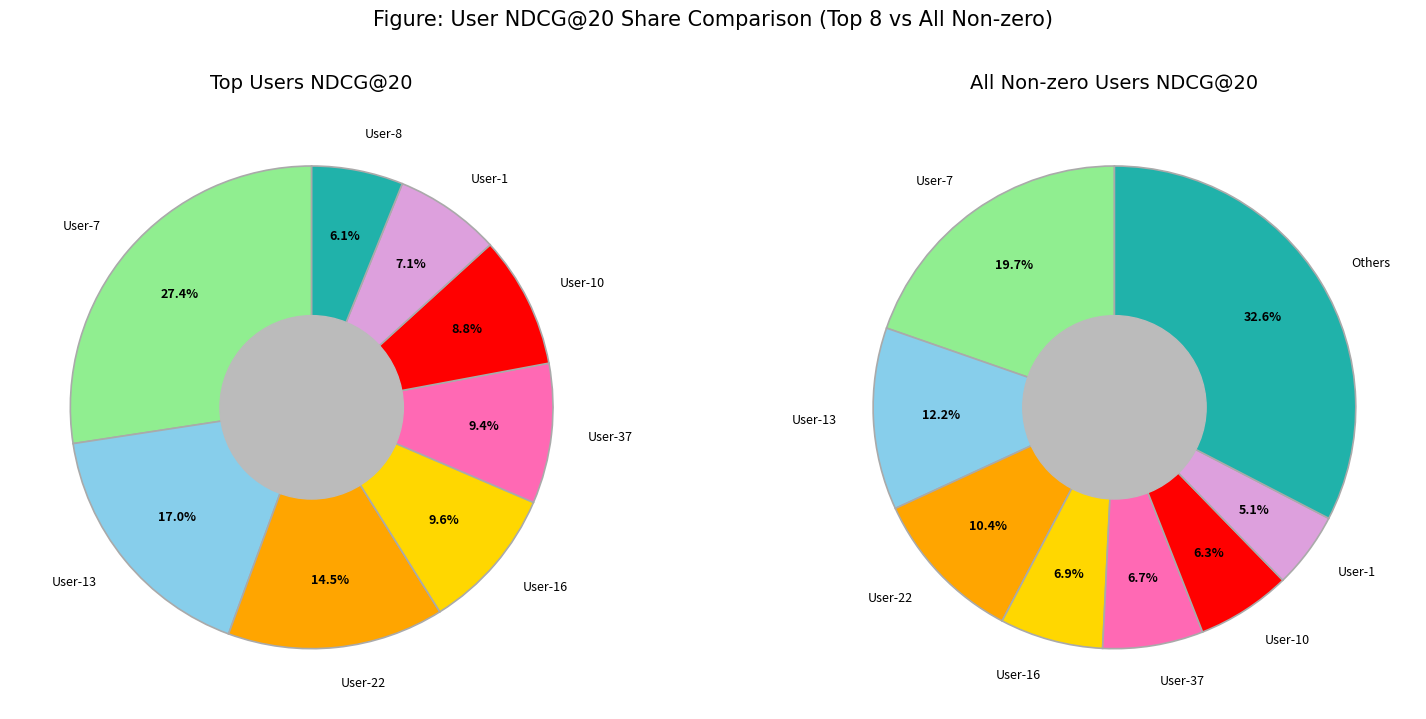

Which slice is the largest?

User-7